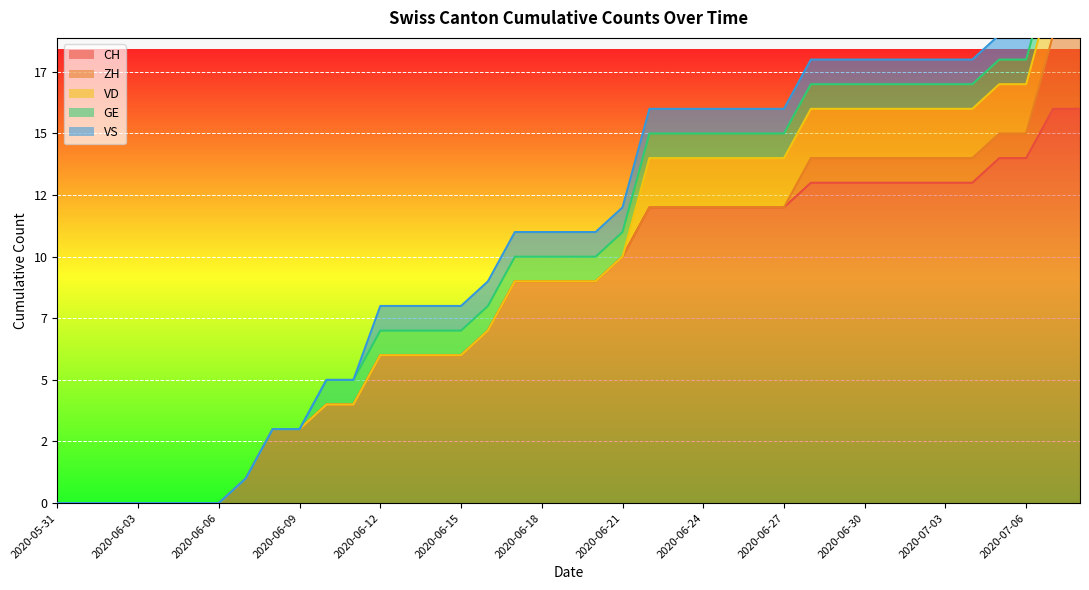

What is the label of the 30th point from the left?

2020-06-29